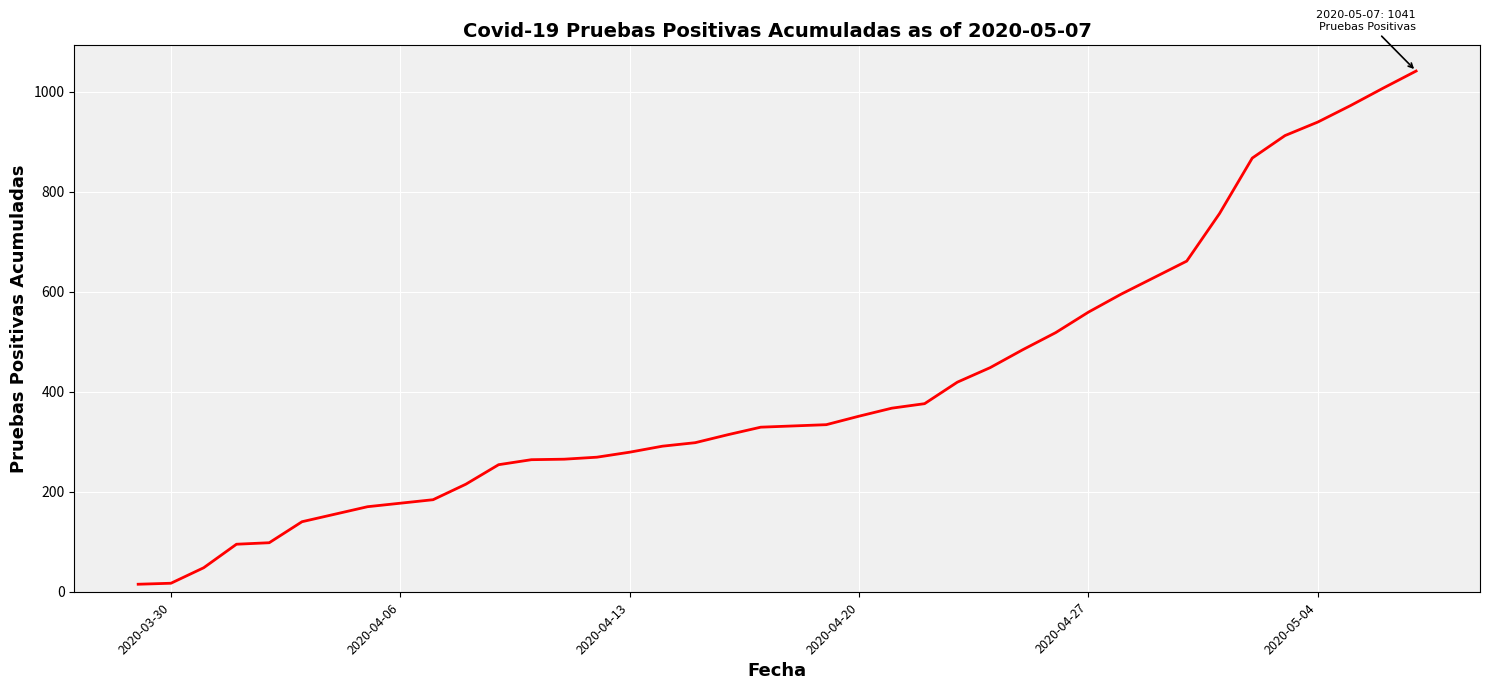

What is the difference between the maximum and minimum values?

1026